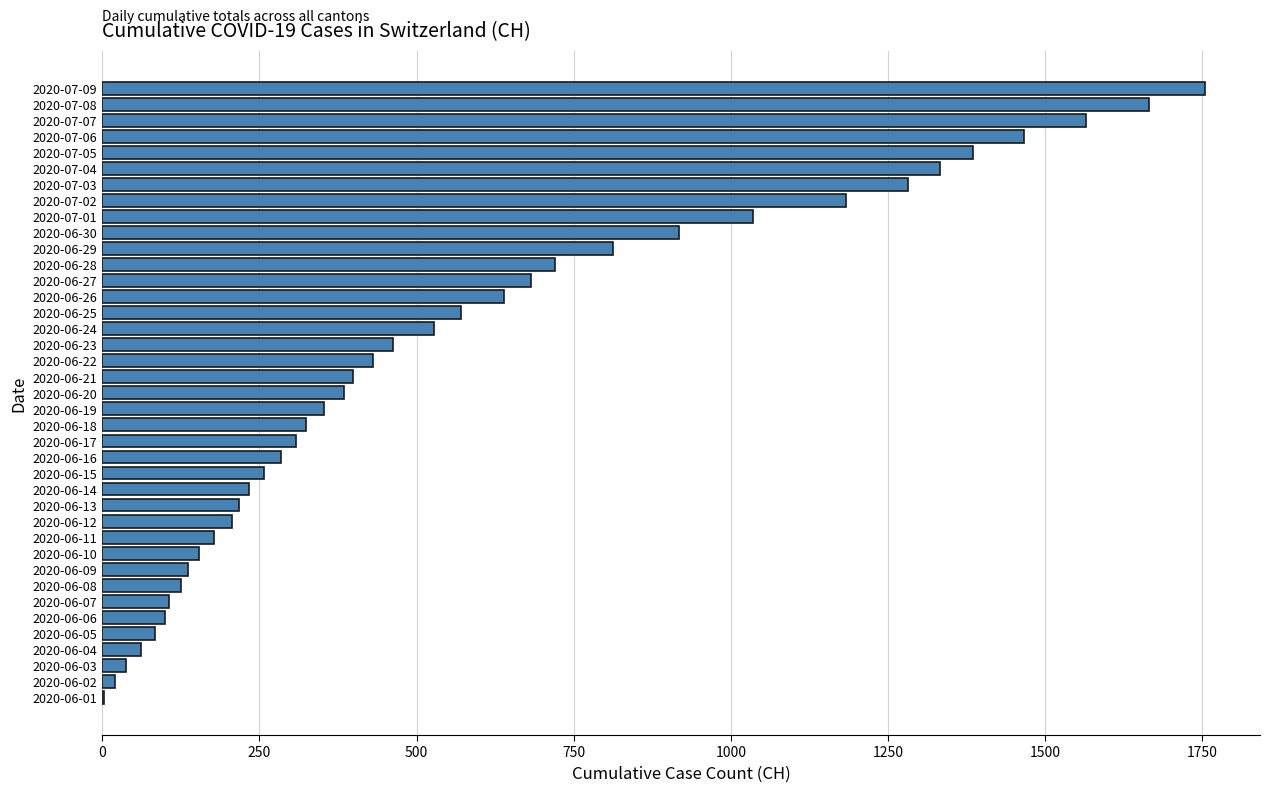

Between 2020-06-10 and 2020-06-17, which is larger?

2020-06-17